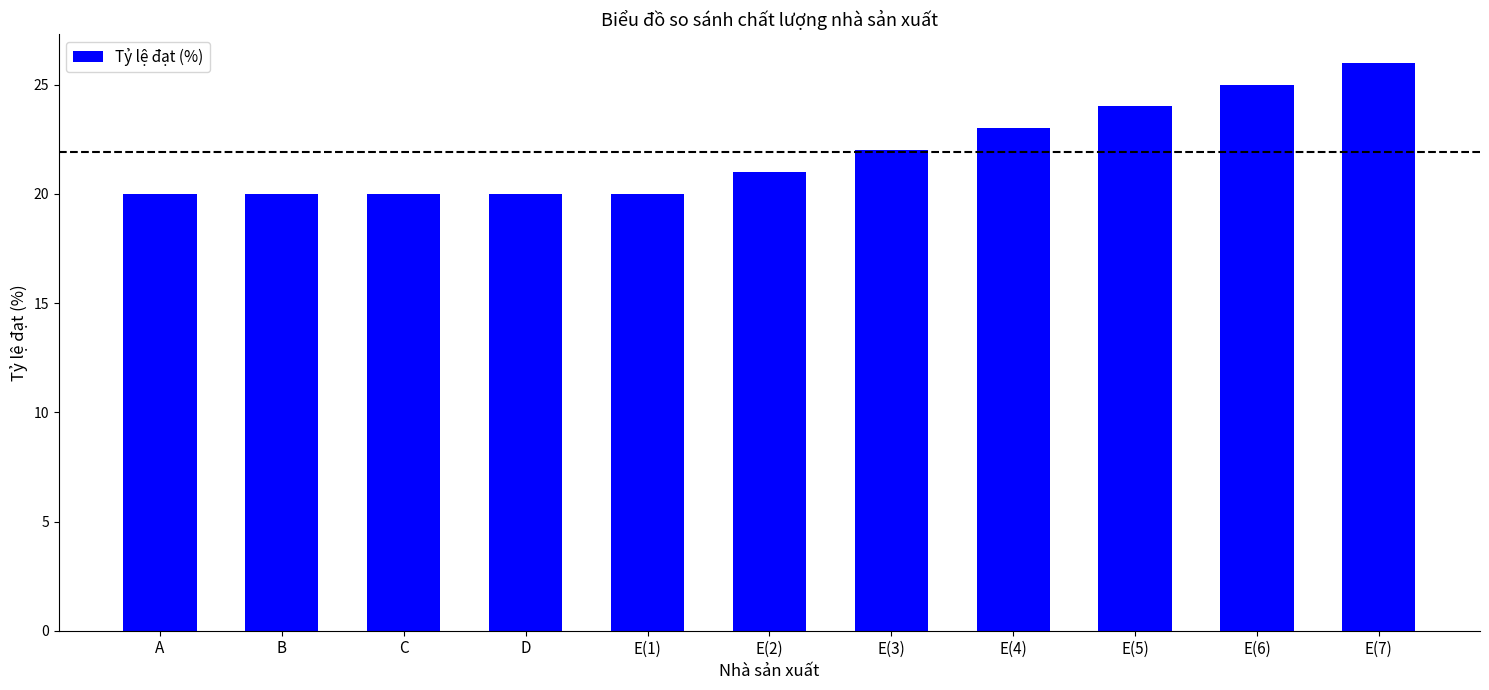

What is the label of the 6th bar from the right?

E(2)